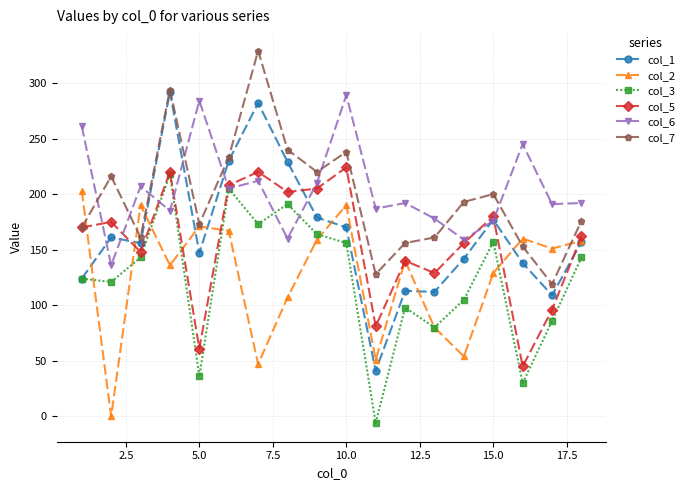

What is the smallest value displayed?

-6